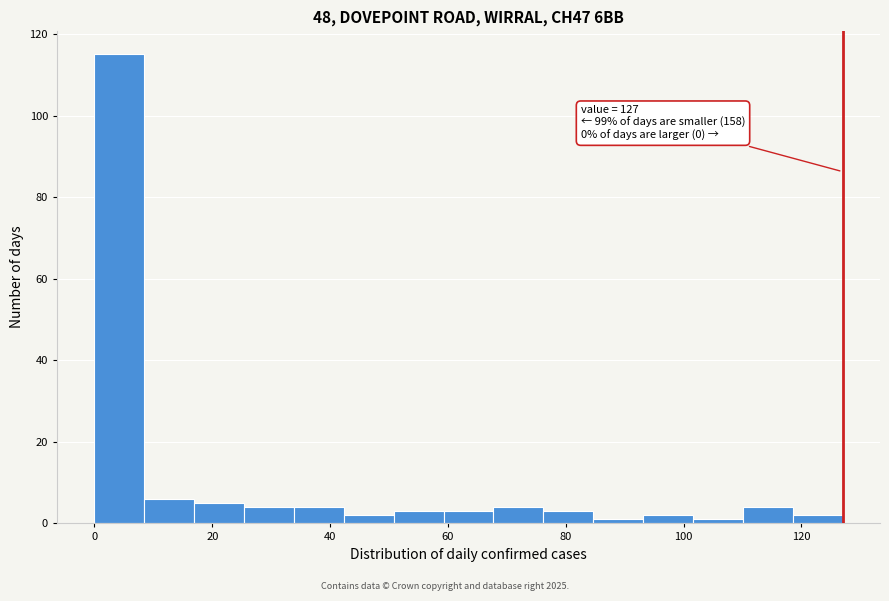

Over which range of the x-axis is the bar tallest?

0 to 8